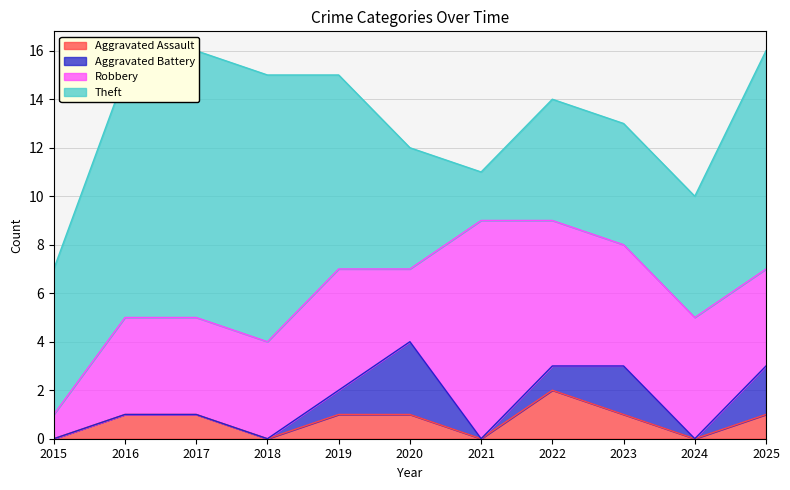

At 2016, list the series in order from largest to smallest.

Theft, Robbery, Aggravated Assault, Aggravated Battery